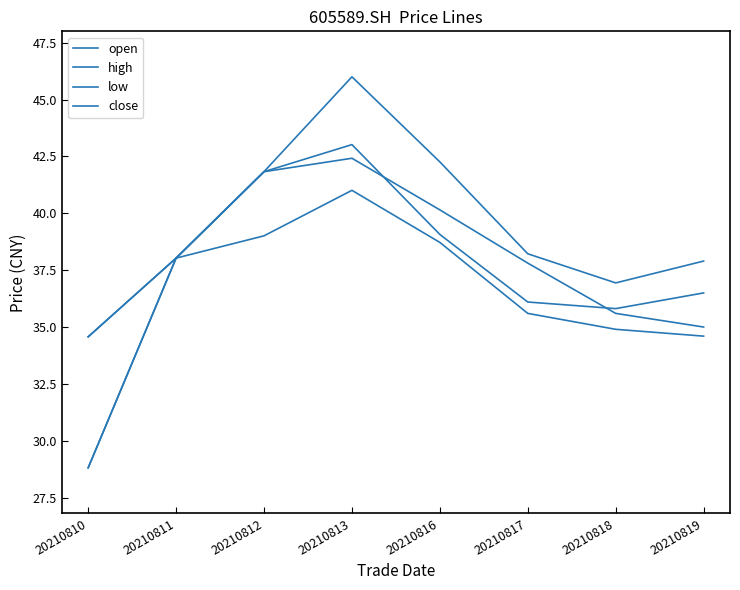

Does the chart have visible grid lines?

No